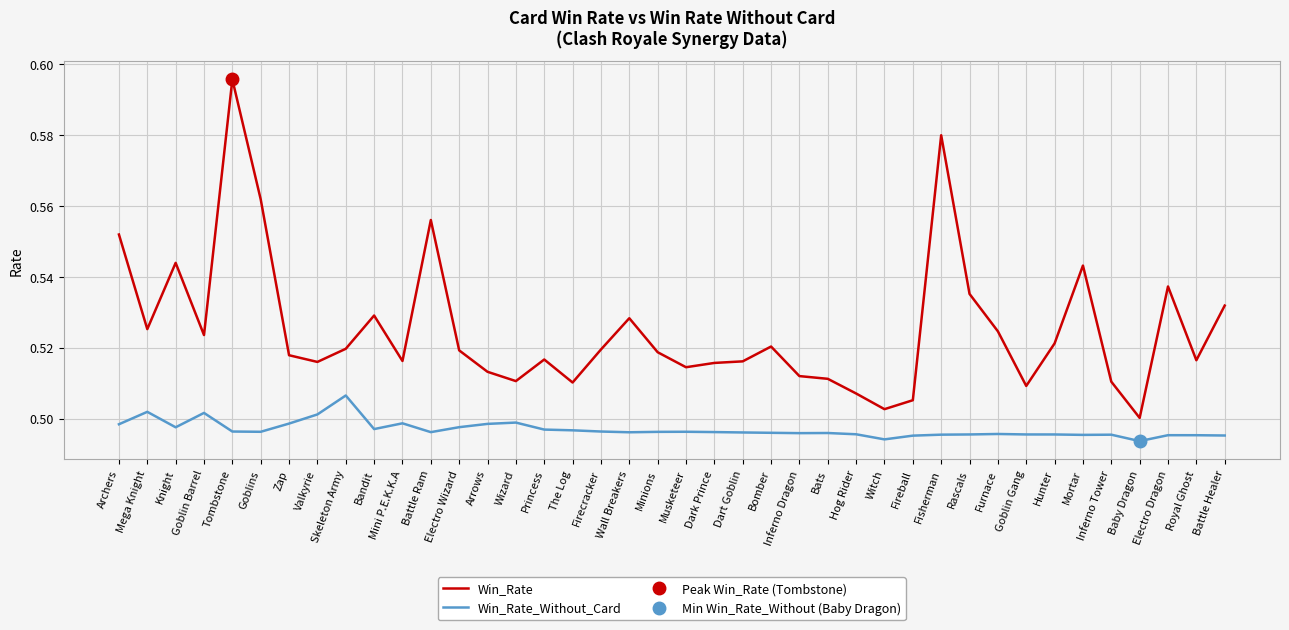

What is the sum of the Win_Rate_Without_Card values at Fisherman and Electro Dragon?

1.0